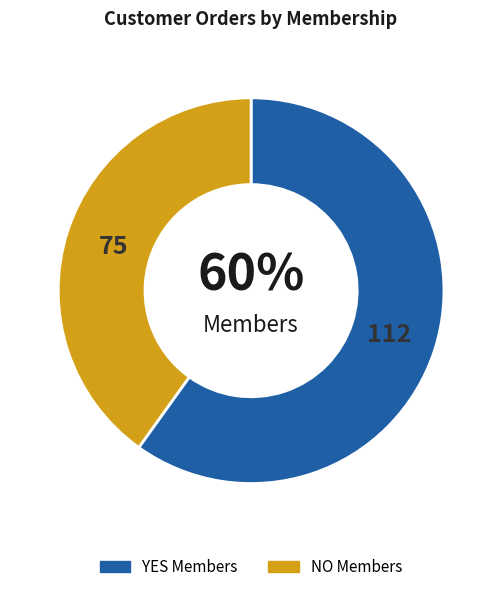

Does any single category account for the majority?

Yes